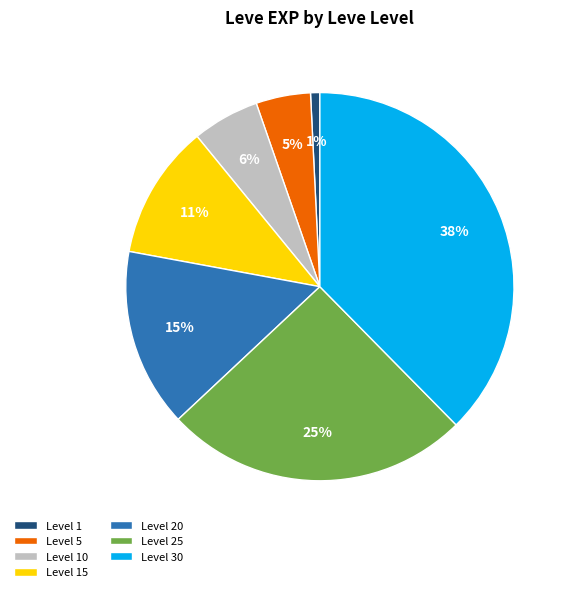

What percentage is the Level 30 slice, to the nearest percent?

38%